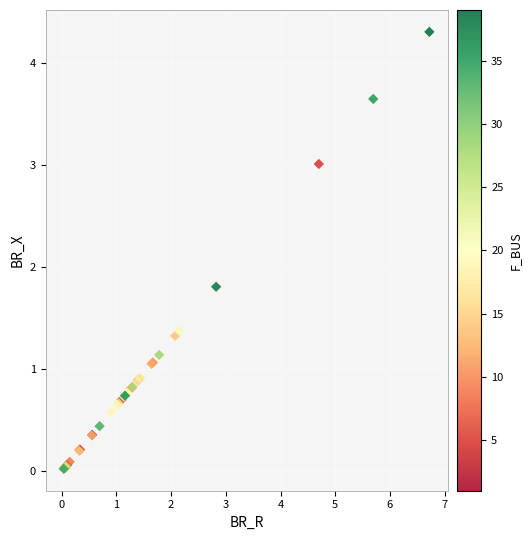

What Y value in the scatter plot is closest to 2?

1.8